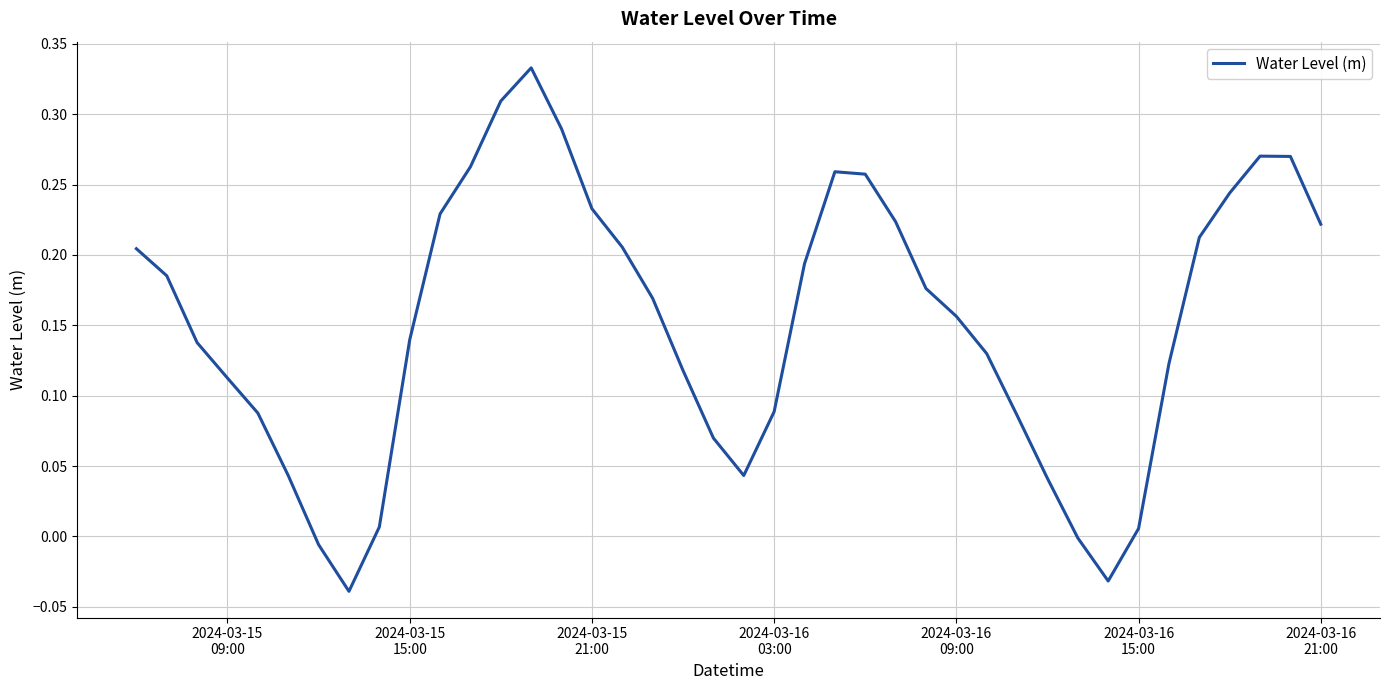

What is the difference between the maximum and minimum values?

0.4